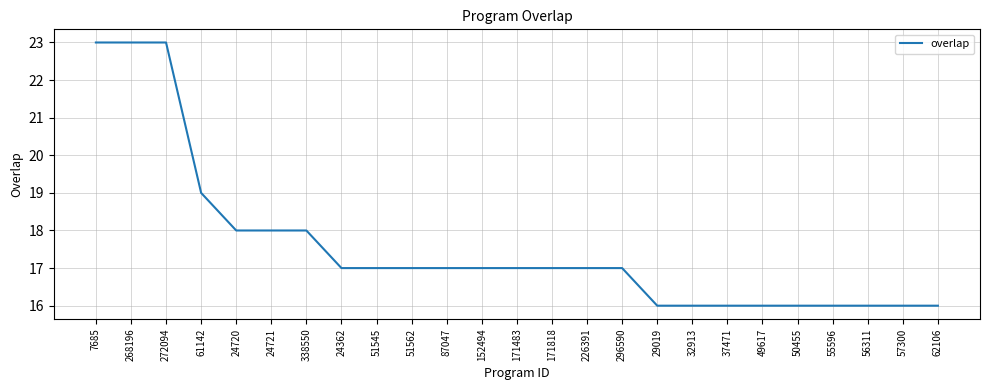

Reading left to right, extract all data points from this chart.

7685=23	268196=23	272094=23	61142=19	24720=18	24721=18	338550=18	24362=17	51545=17	51562=17	87047=17	152494=17	171483=17	171818=17	226391=17	296590=17	29019=16	32913=16	37471=16	49617=16	50455=16	55596=16	56311=16	57300=16	62106=16